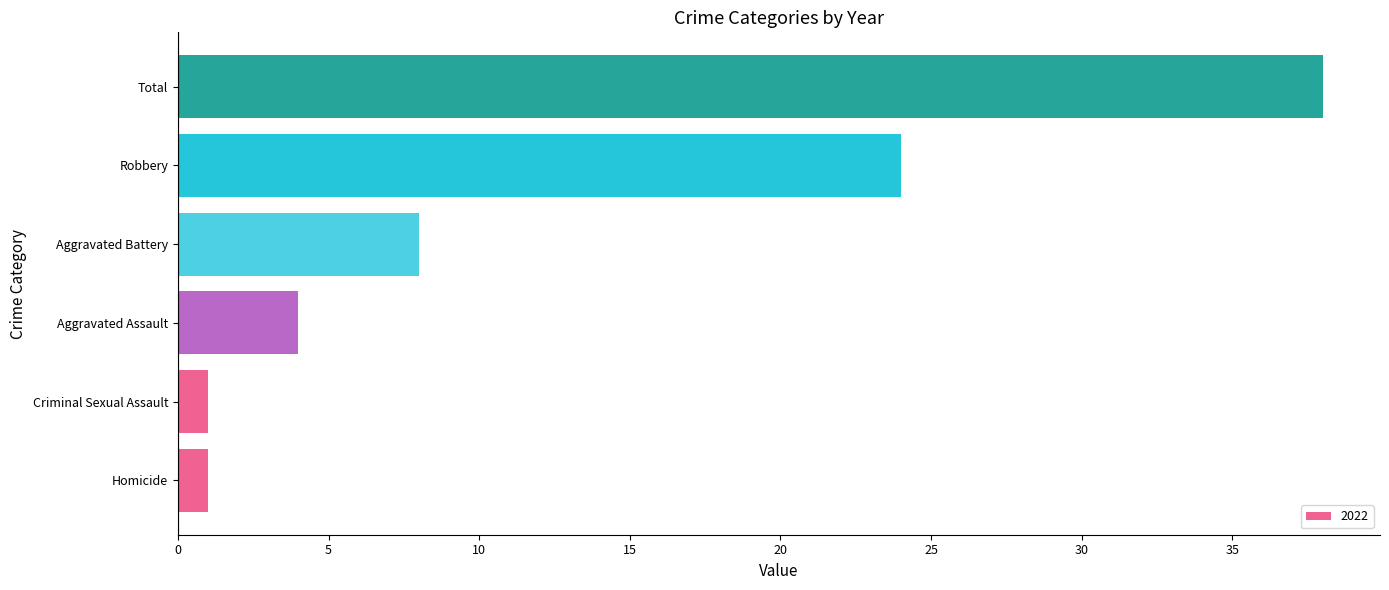

At which category does the chart reach its peak across all series?

Total